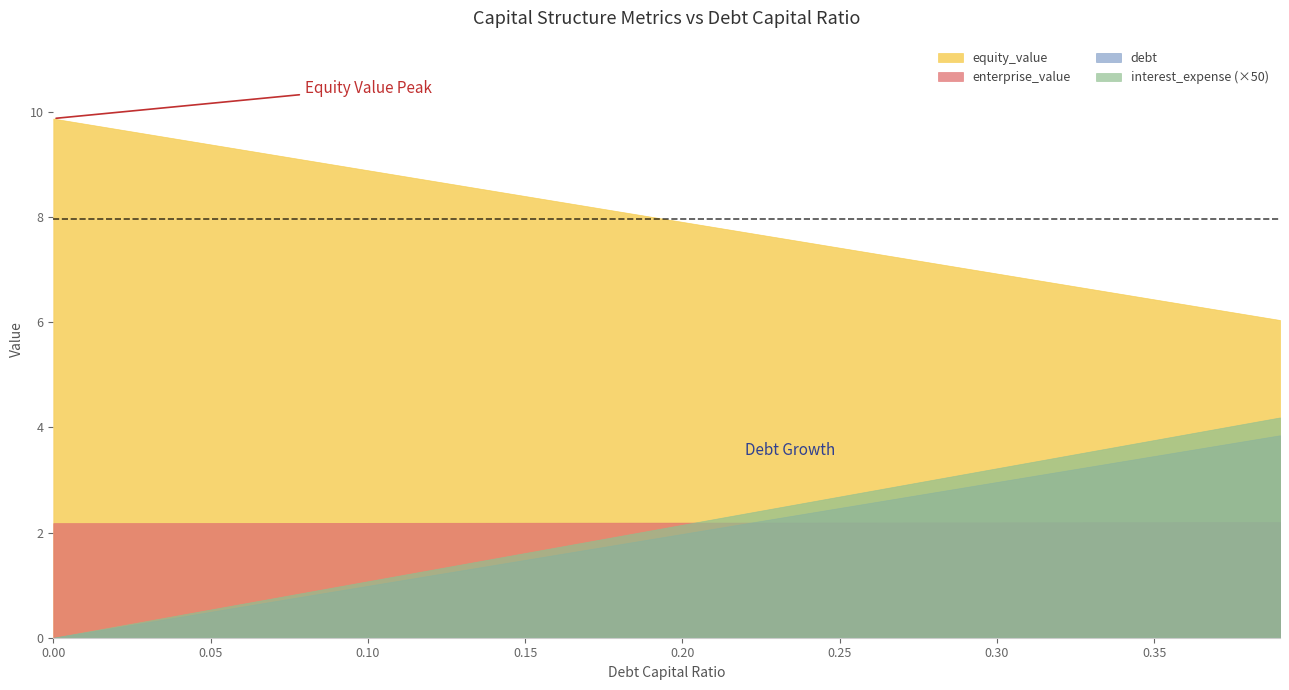

What value does the equity_value series have at 0.3?

6.9